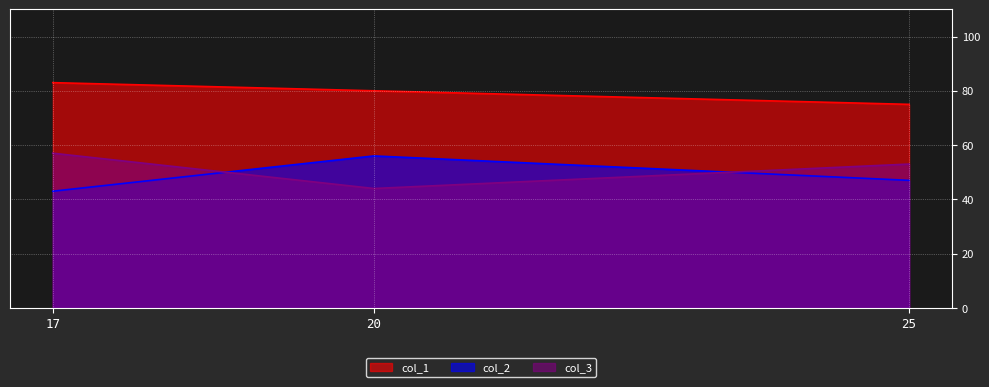

What are all the series names shown in the legend?

col_1, col_2, col_3